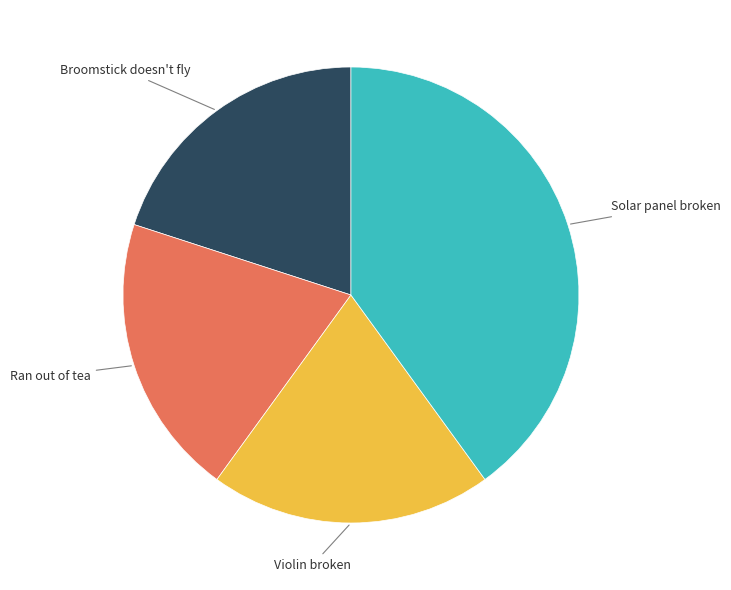

How many slices are in this pie chart?

4